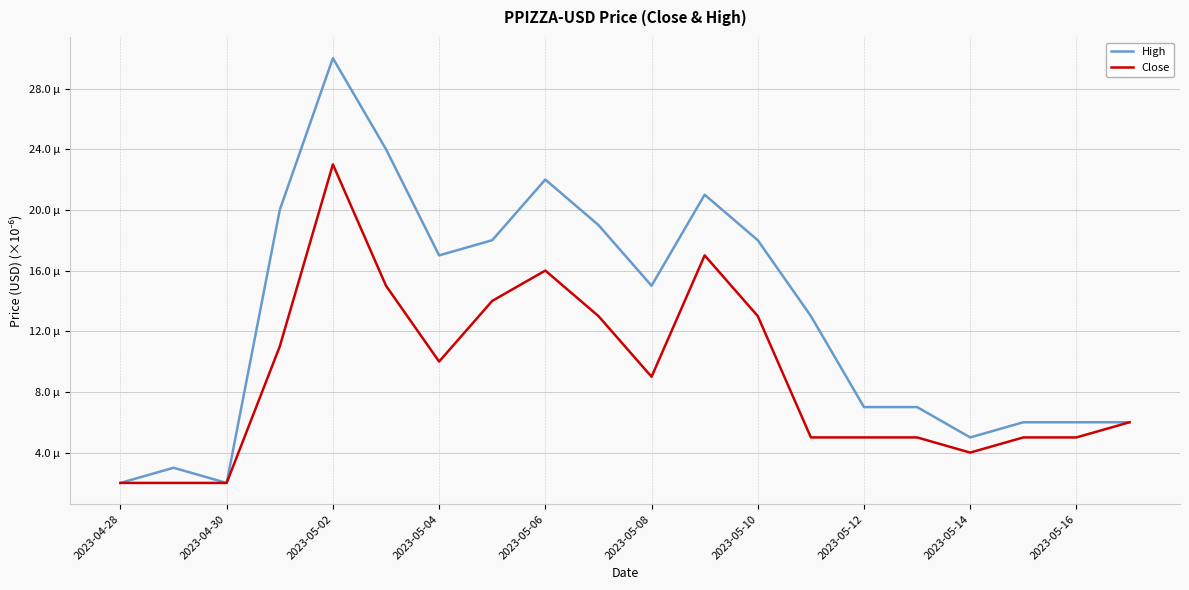

What is the difference between the maximum and minimum values in the High series?

28.0